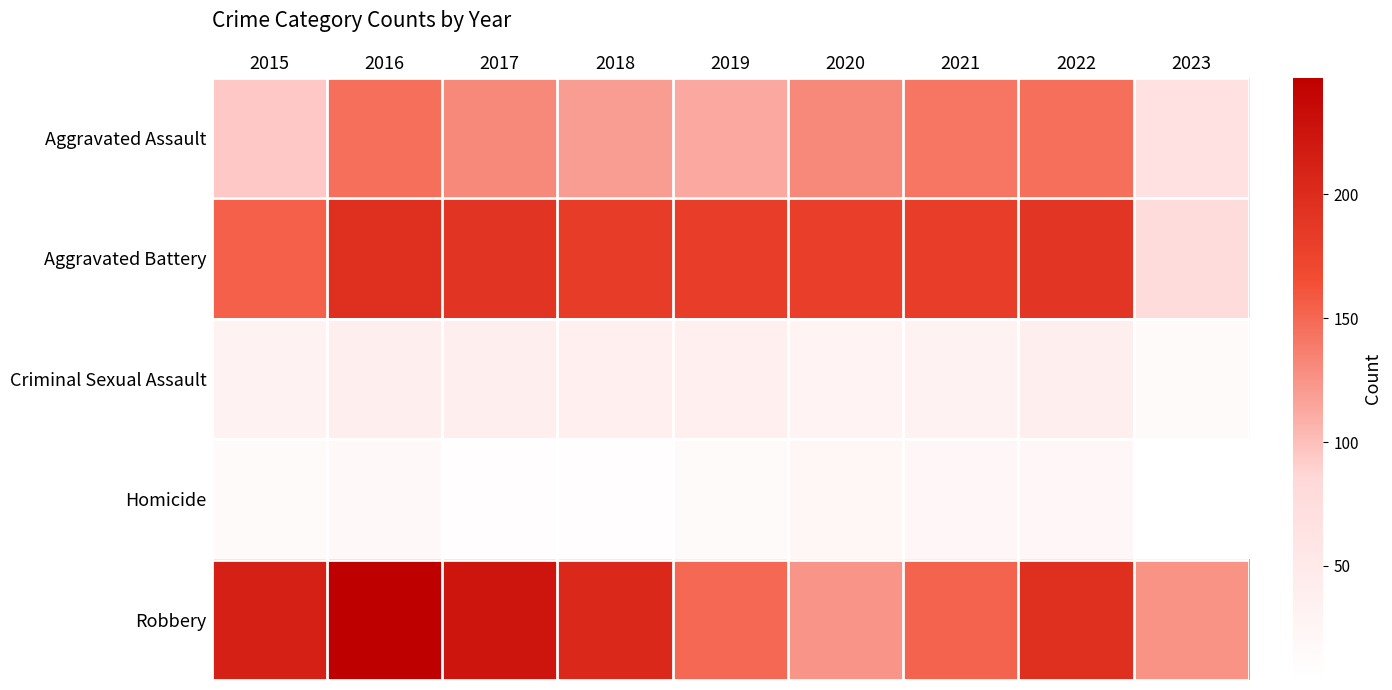

Count the number of data series in this chart.

5